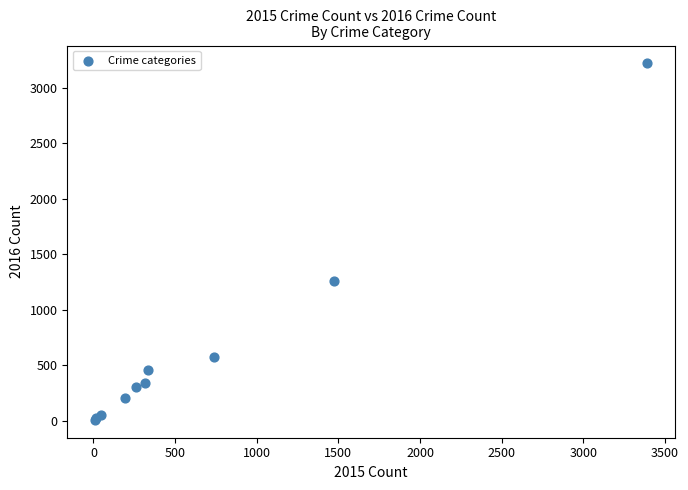

What Y value in the scatter plot is closest to 1612?

1259